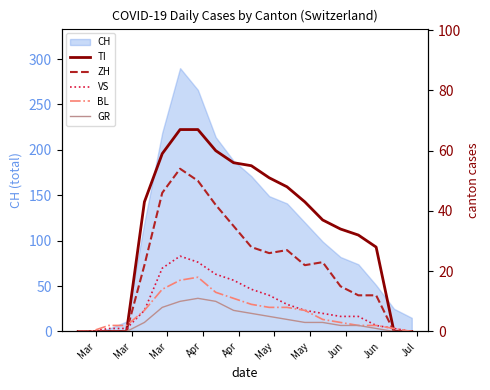

What is the label of the 7th point from the left?

May